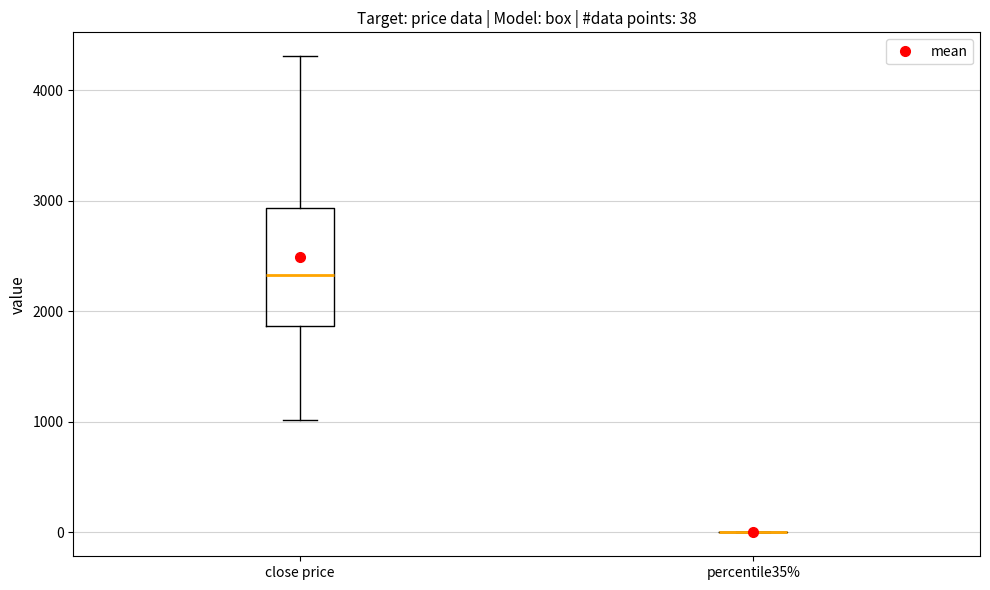

Comparing the boxes themselves (not the whiskers), which one is the tallest?

close price